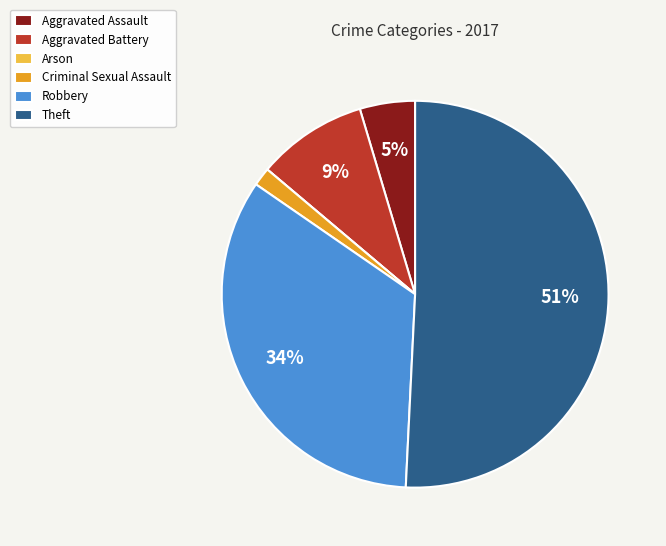

Which has a higher value, Criminal Sexual Assault or Theft?

Theft